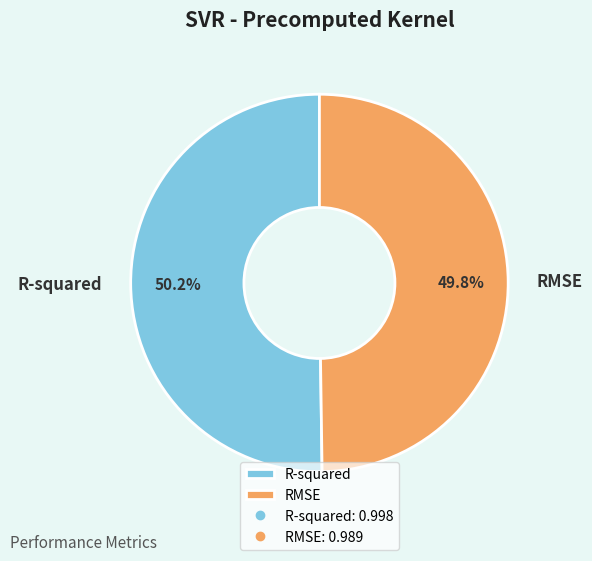

Is there any slice that represents more than half of the pie?

Yes